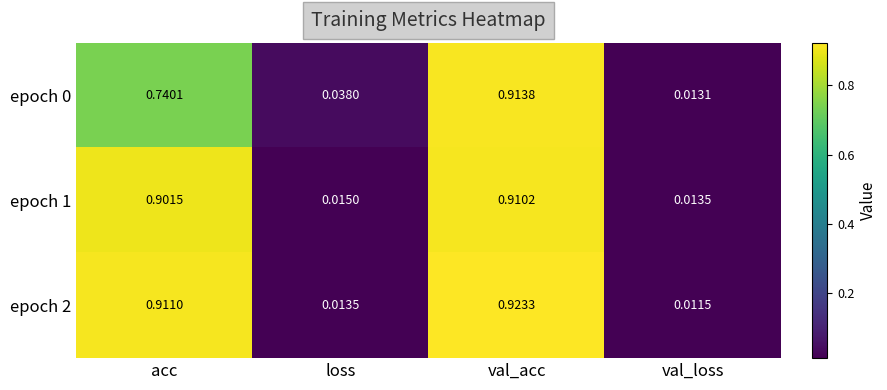

Rank the categories by epoch 1 value from highest to lowest.

val_acc, acc, loss, val_loss